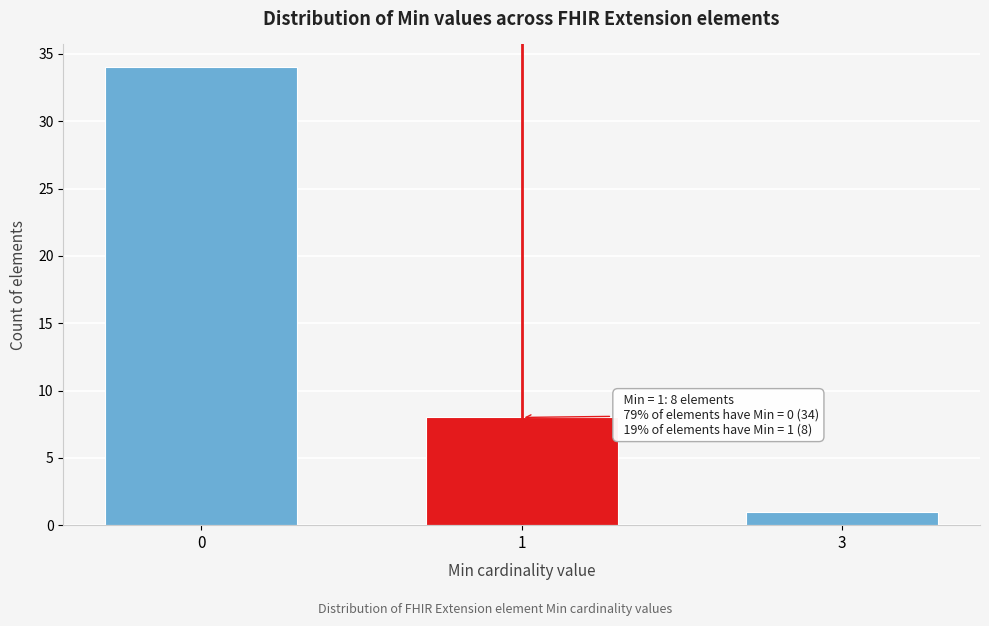

Reading right to left, transcribe all the data shown in this chart.

1	8	34